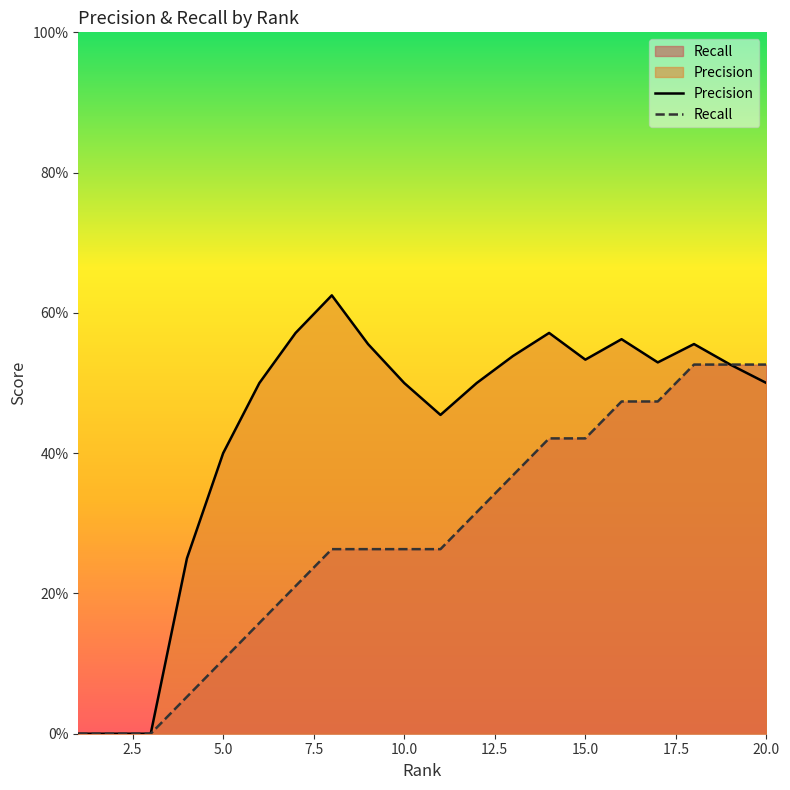

In Precision, how many points are lower than both neighbors (excluding endpoints)?

3